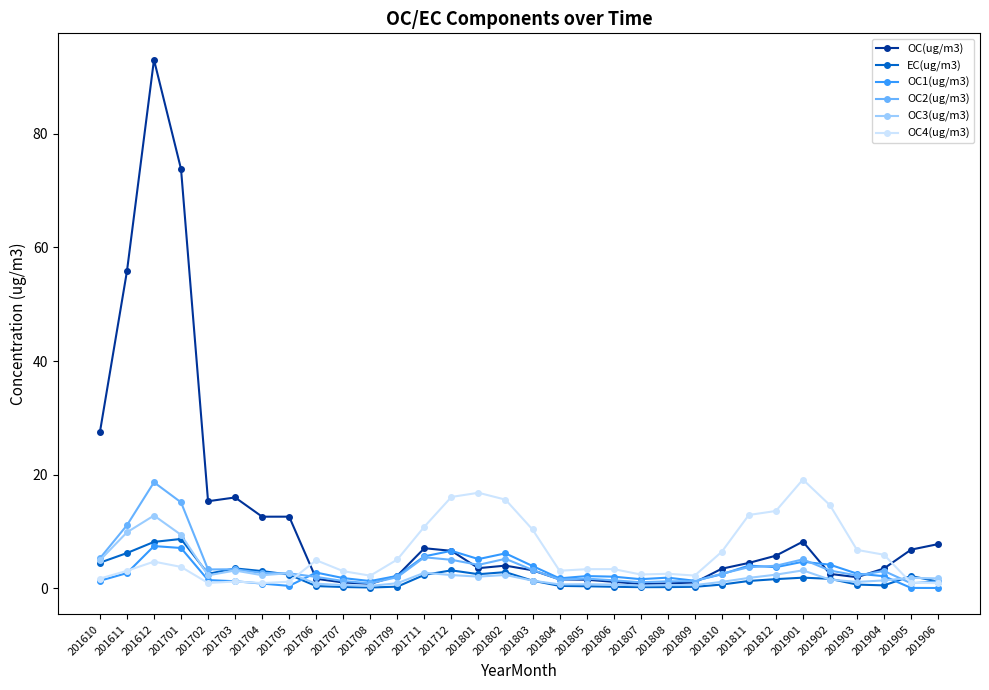

Between 201712 and 201812, which series saw the biggest shift?

OC1(ug/m3)